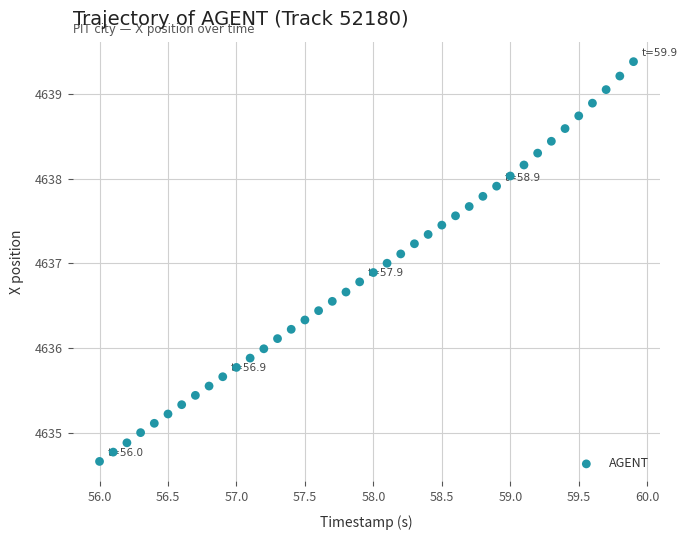

What is the range of X values (max minus min)?

3.9